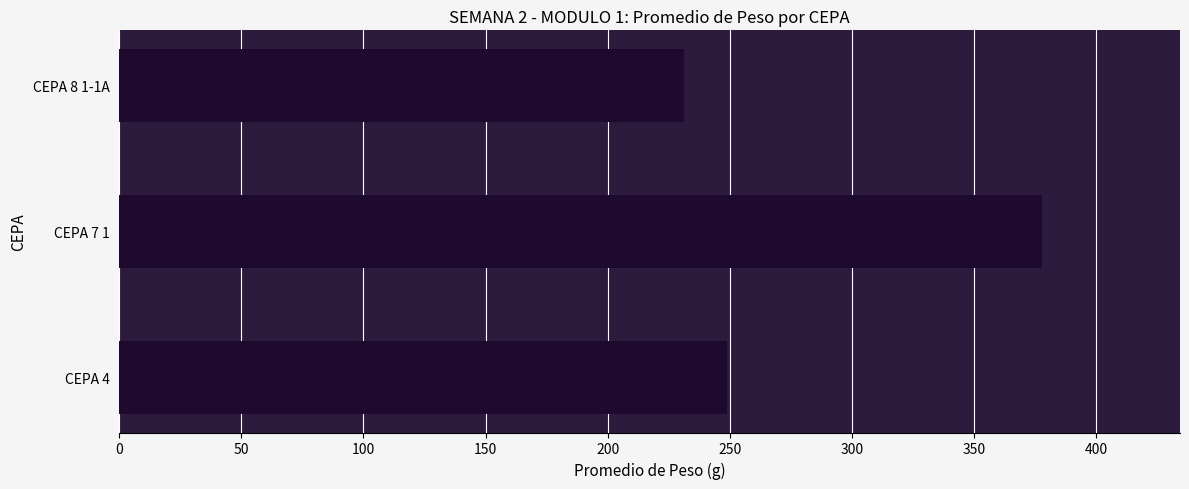

Is it true that the value at CEPA 4 is 249.0?

True